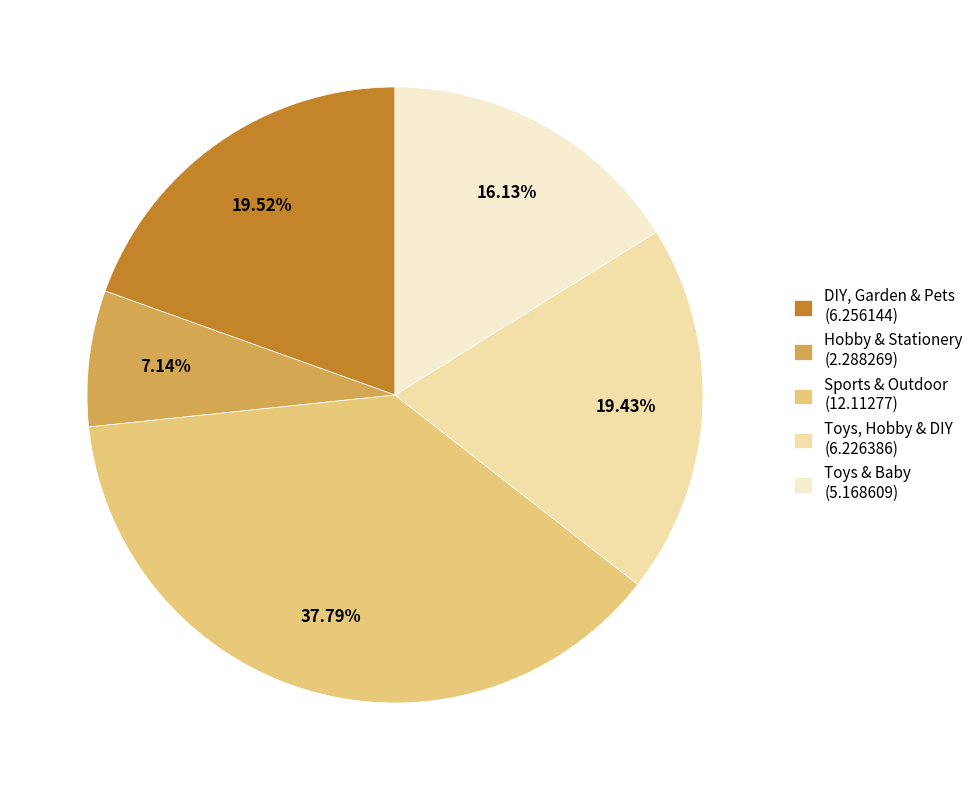

Does any single category account for the majority?

No